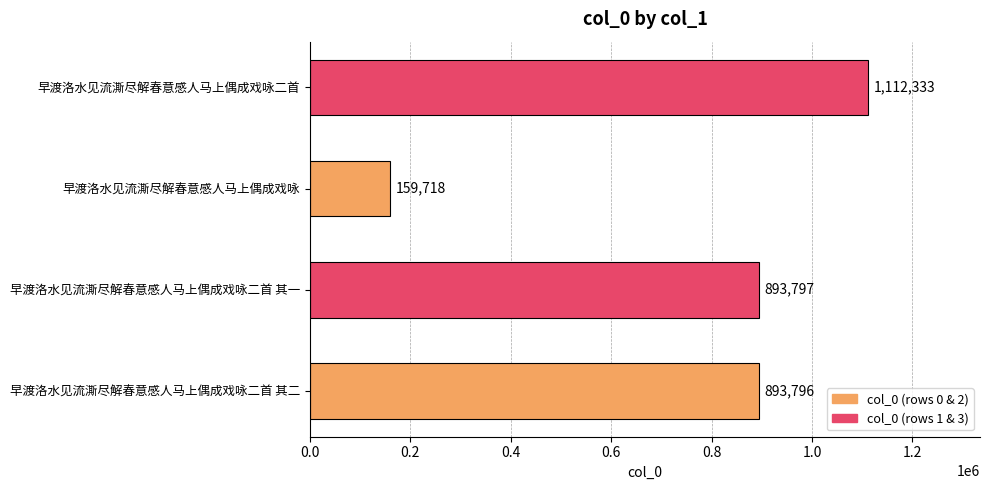

How many data points are less than 893797?

2